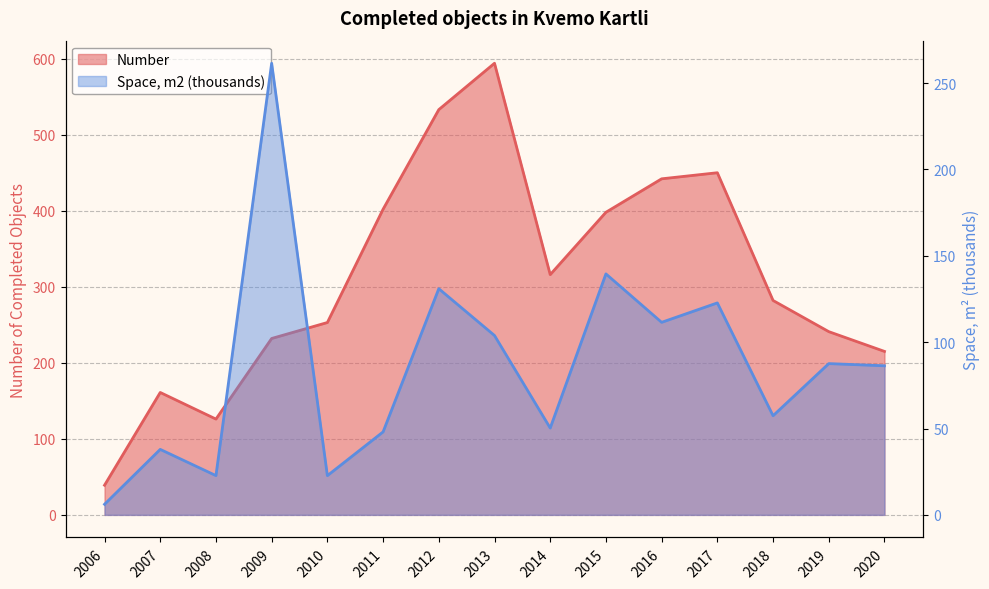

List the labels in order of Number value, largest first.

2013, 2012, 2017, 2016, 2011, 2015, 2014, 2018, 2010, 2019, 2009, 2020, 2007, 2008, 2006